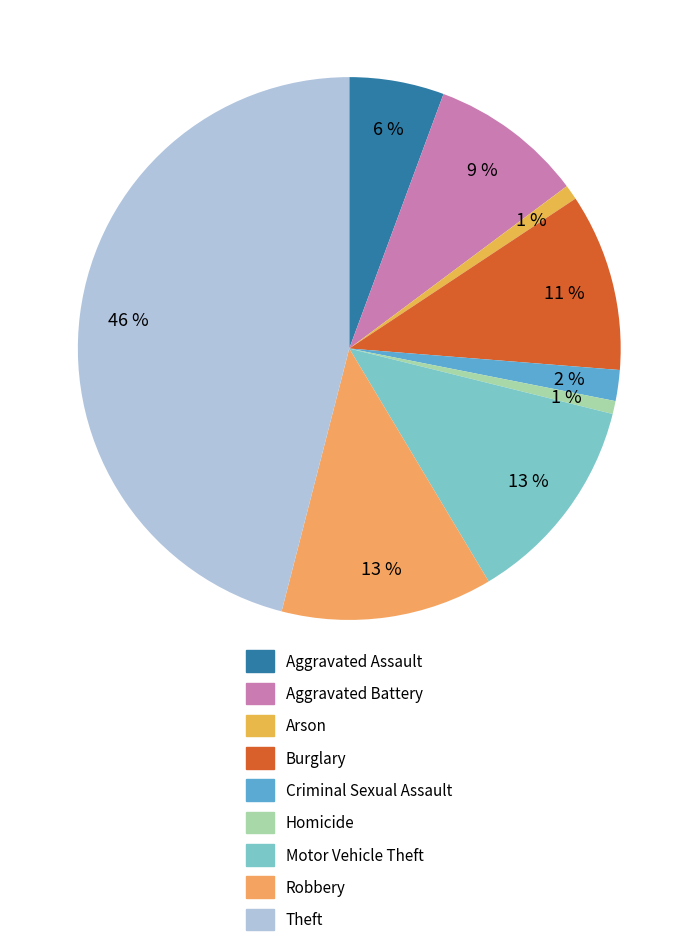

Is it true that Arson is 1% of the pie?

True